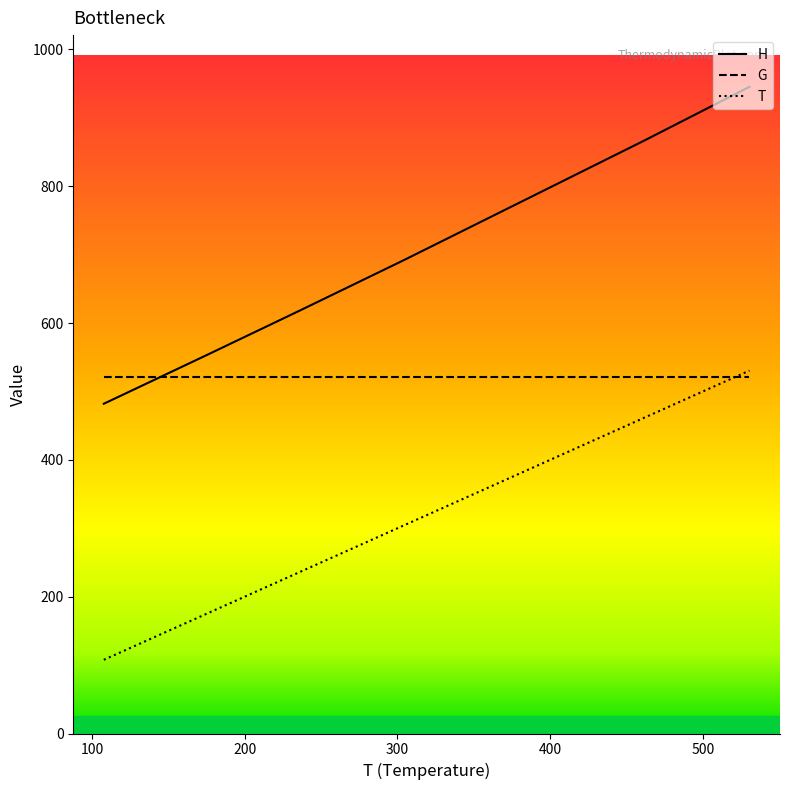

What is the maximum value for H?

945.3